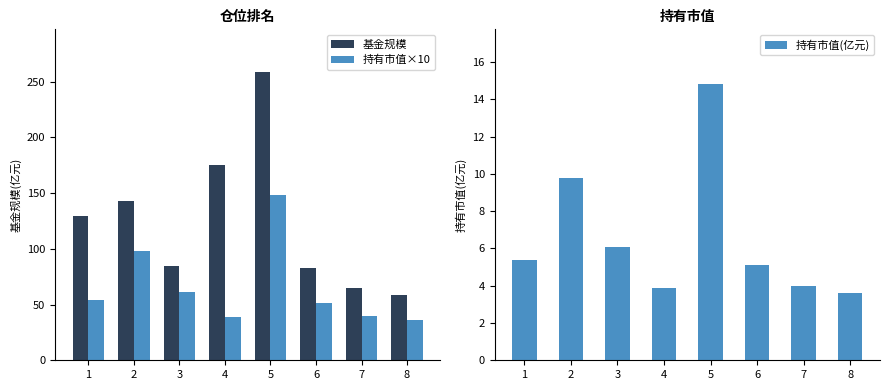

Where is 持有市值×10 nearest to the value 91?

2